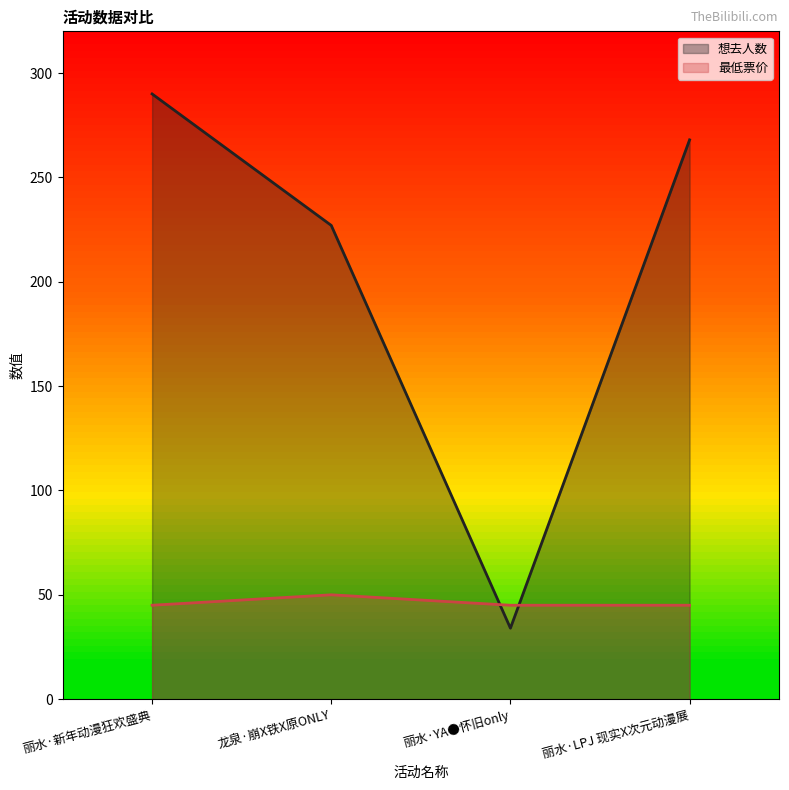

What is the value of the 最低票价 point at the 4th from the left?

45